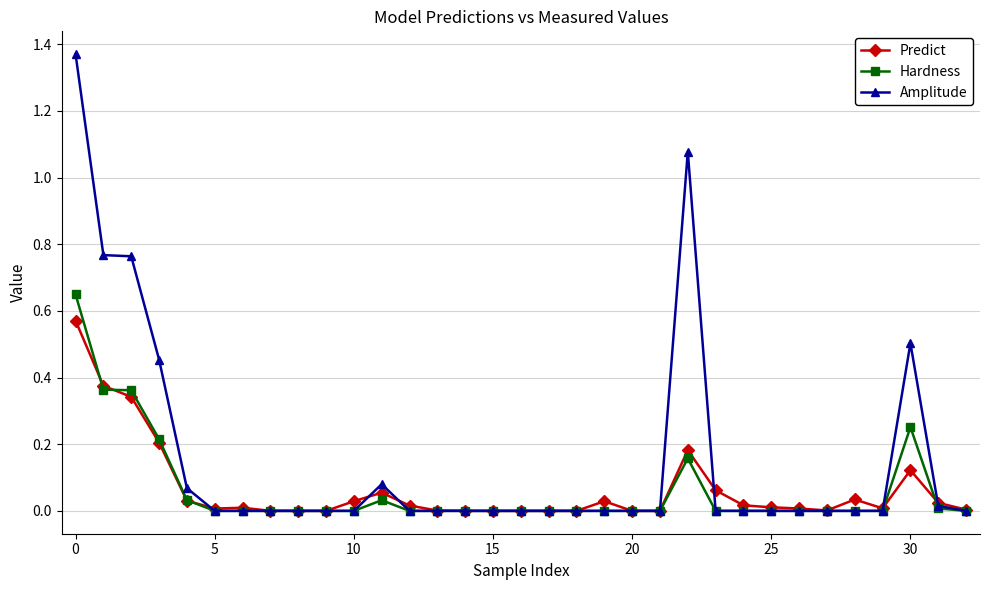

Which series has the widest spread of values?

Amplitude